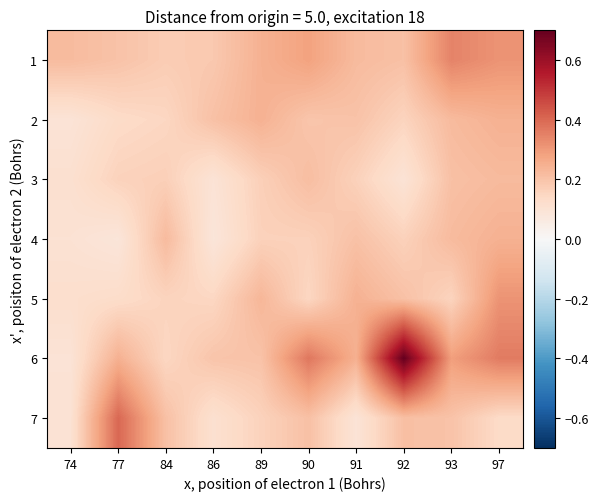

At which category is the sum across all series the highest?

97